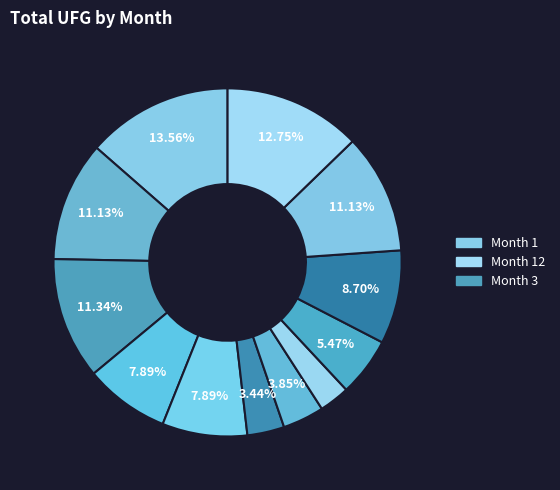

Which category has the smallest portion of the pie?

8